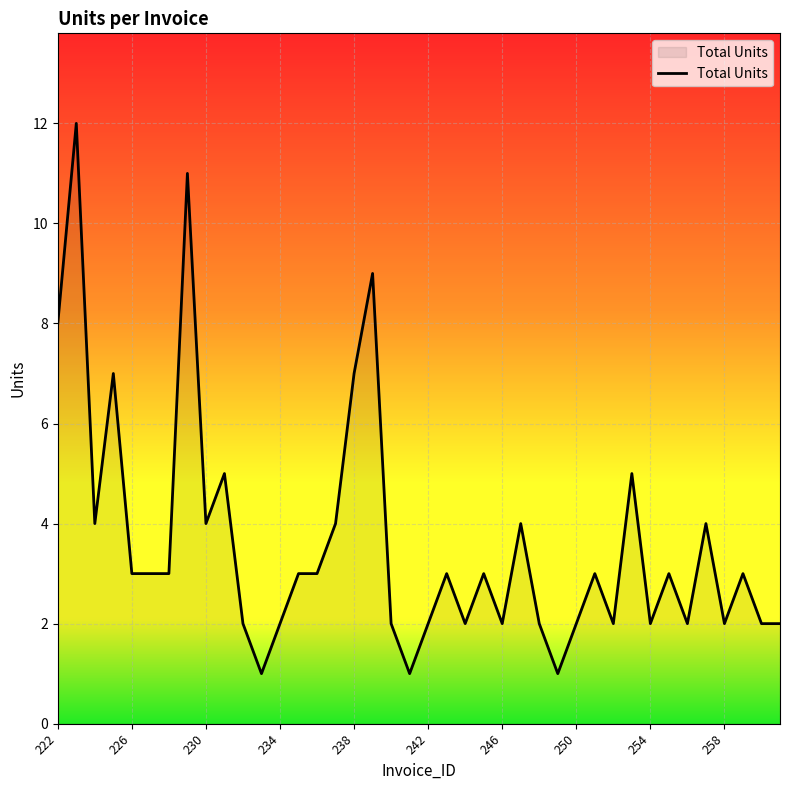

How many lines are shown in the chart?

1